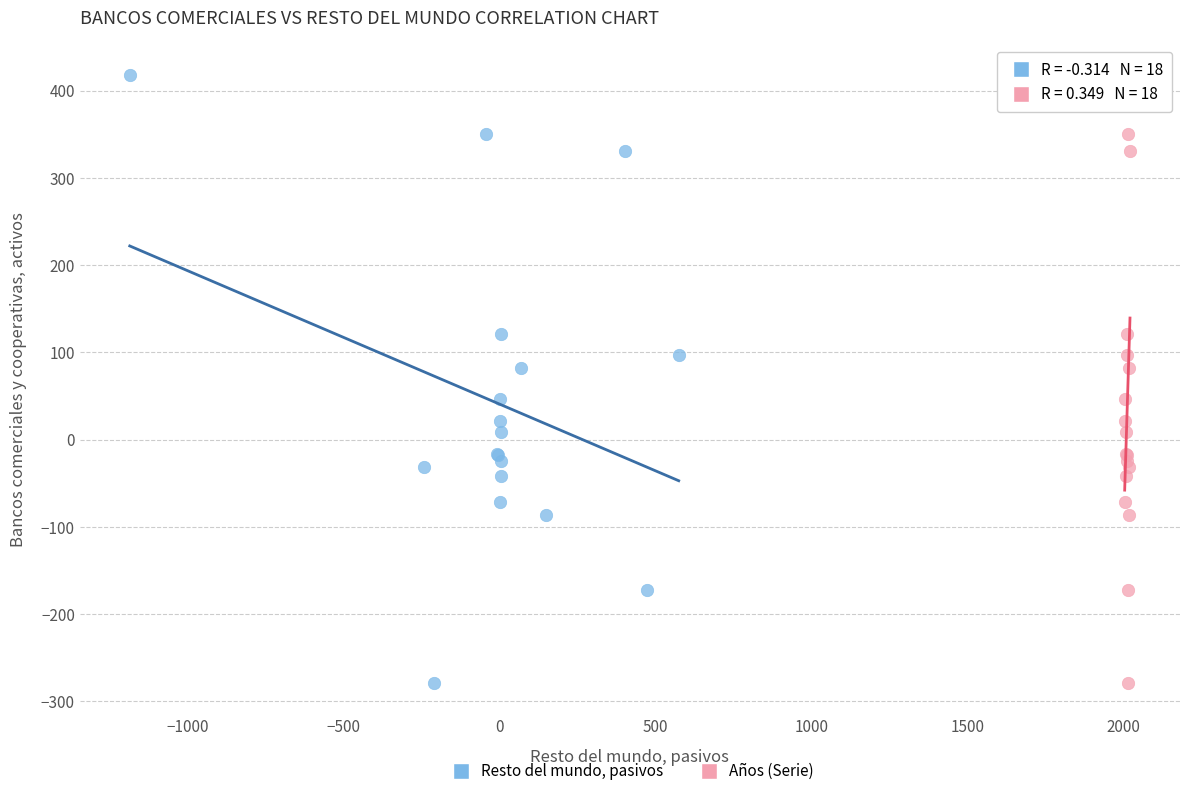

What are all the series names shown in the legend?

Resto del mundo, pasivos, Años (Serie)